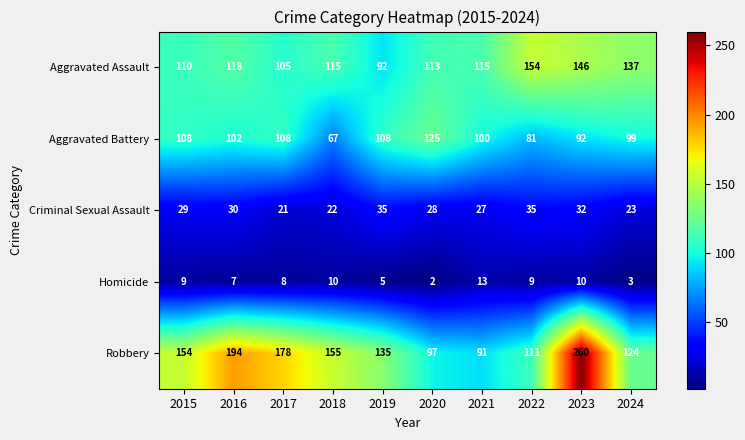

Which series has the largest range (max minus min)?

Robbery